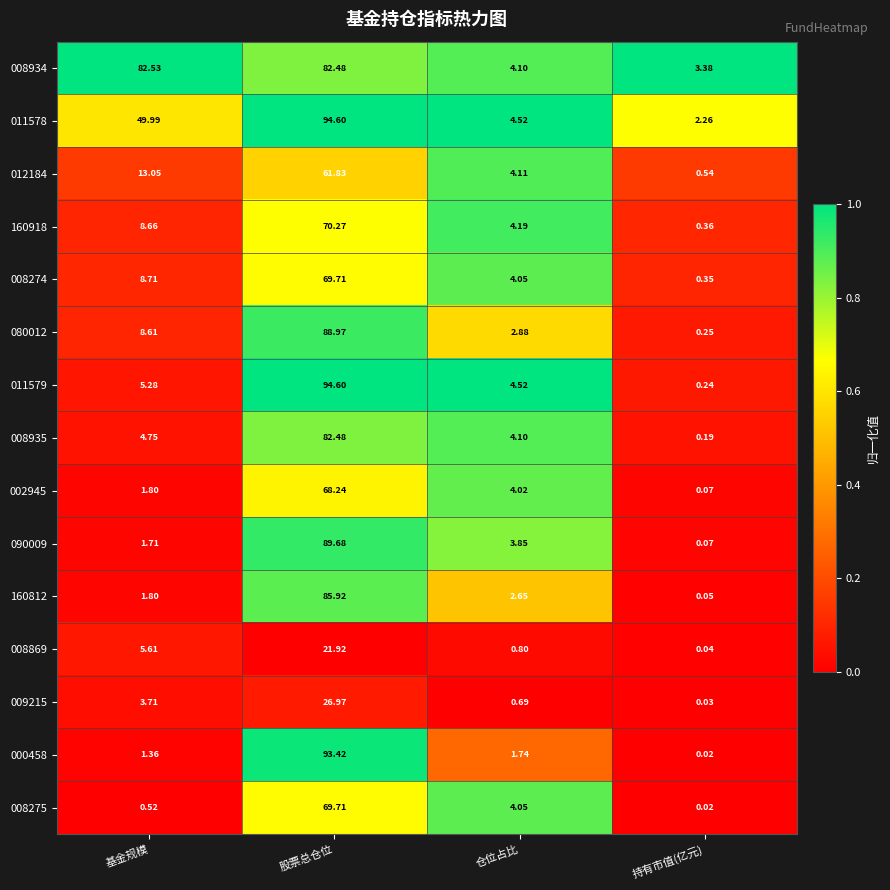

At which label does 012184 first exceed 13?

基金规模